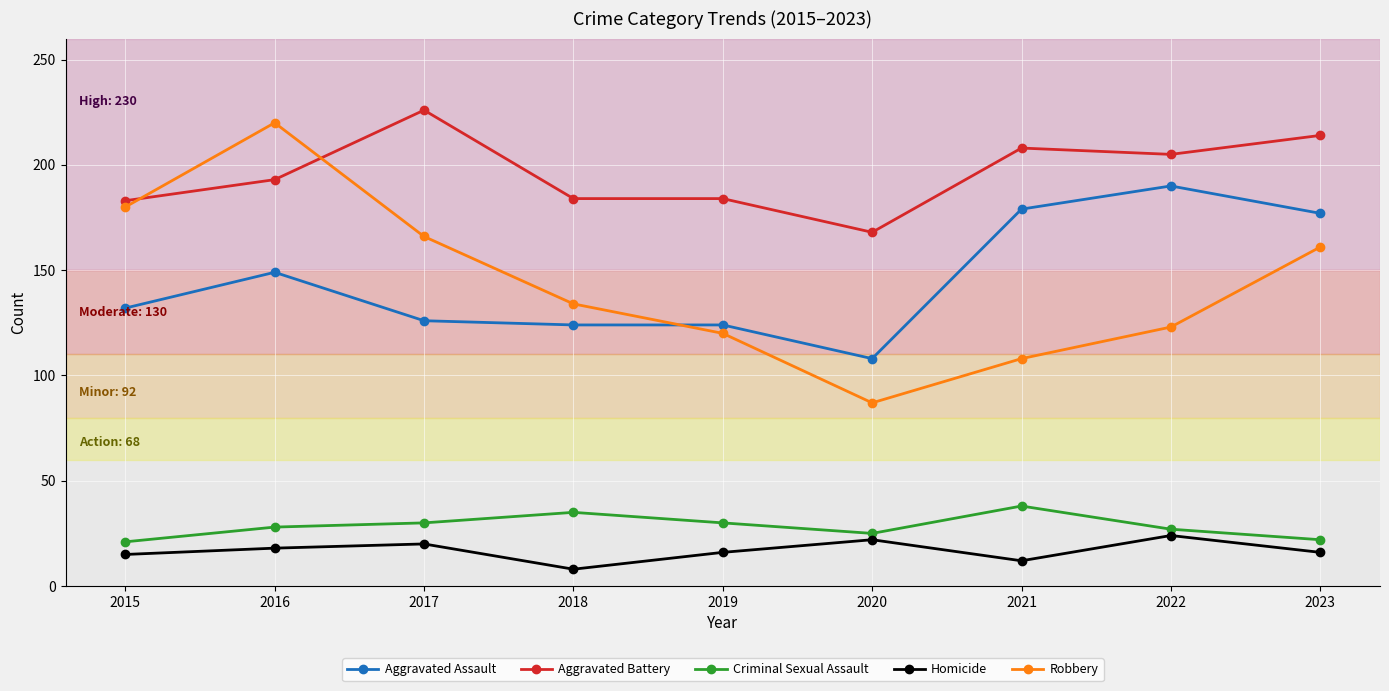

True or false: Aggravated Assault and Homicide intersect in this chart.

False